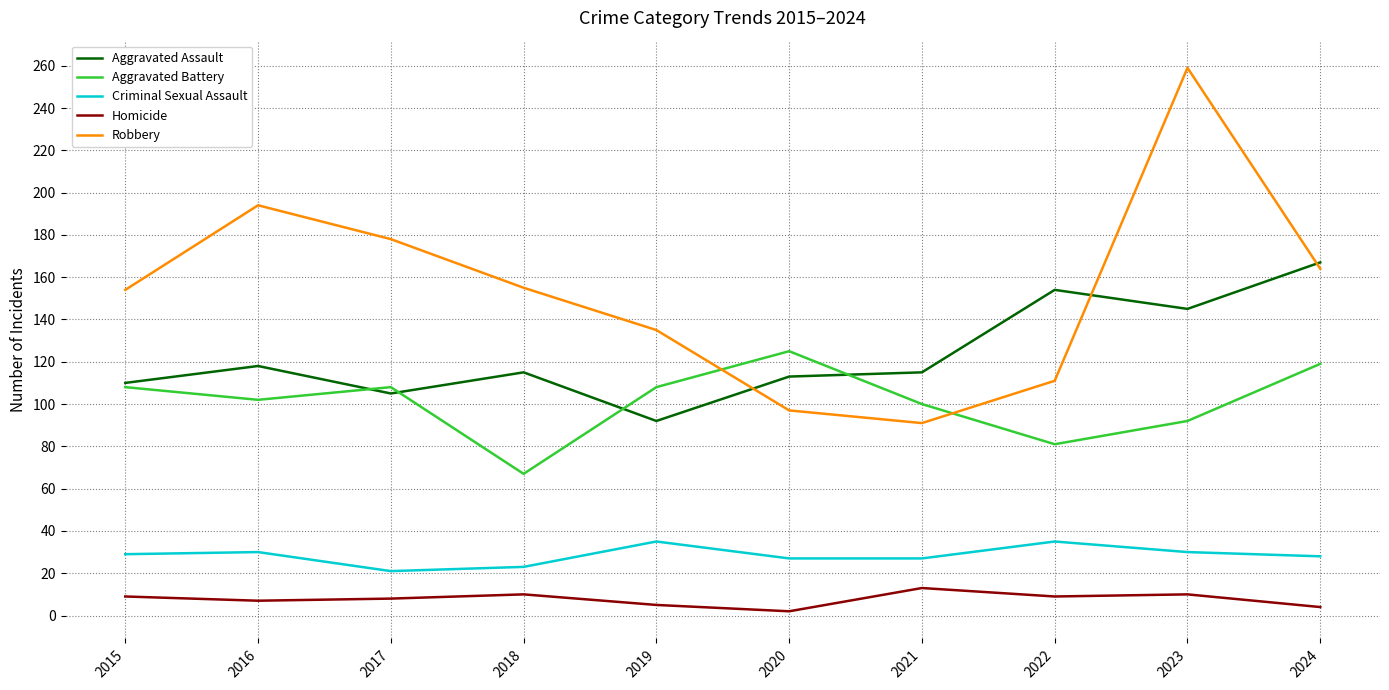

The Criminal Sexual Assault series shows 29 at 2015. True or false?

True